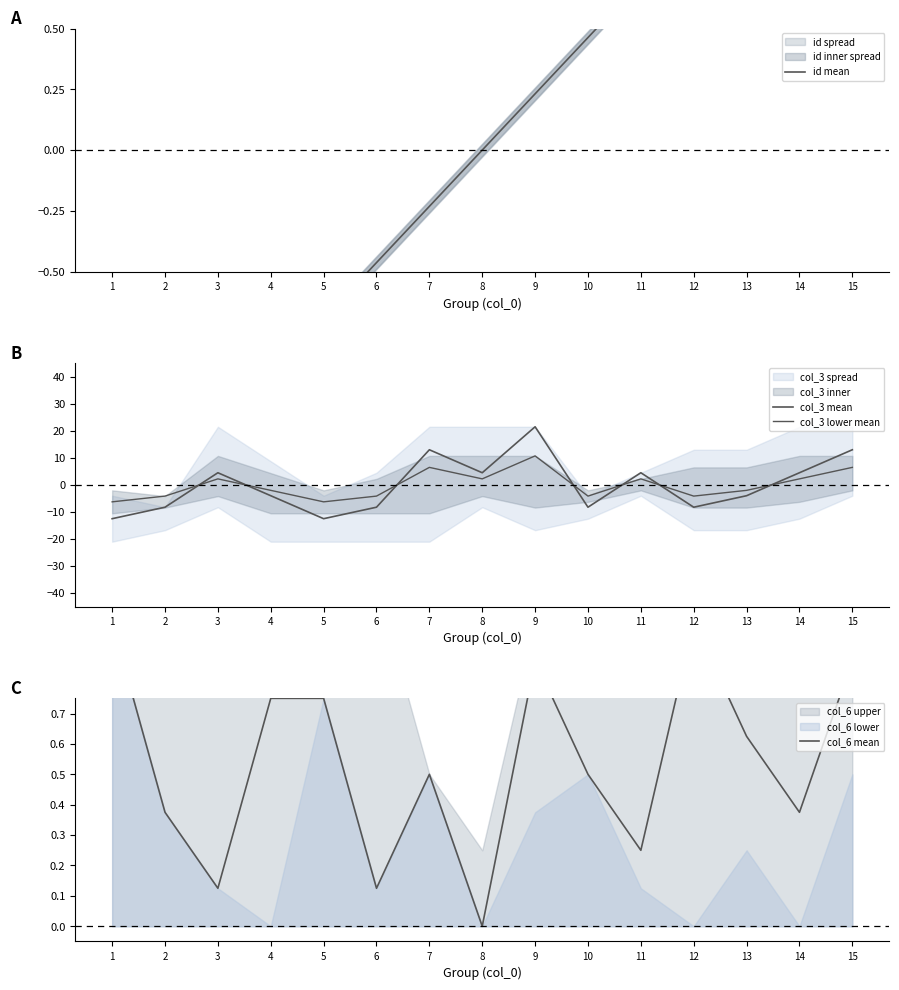

True or false: col_3 mean has a value of -8.2 at 6.

True